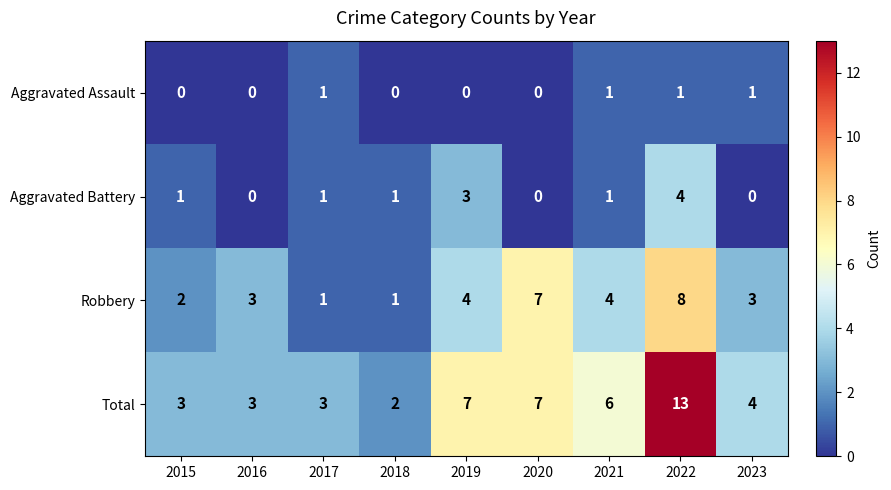

At which label does Total first exceed 4?

2019